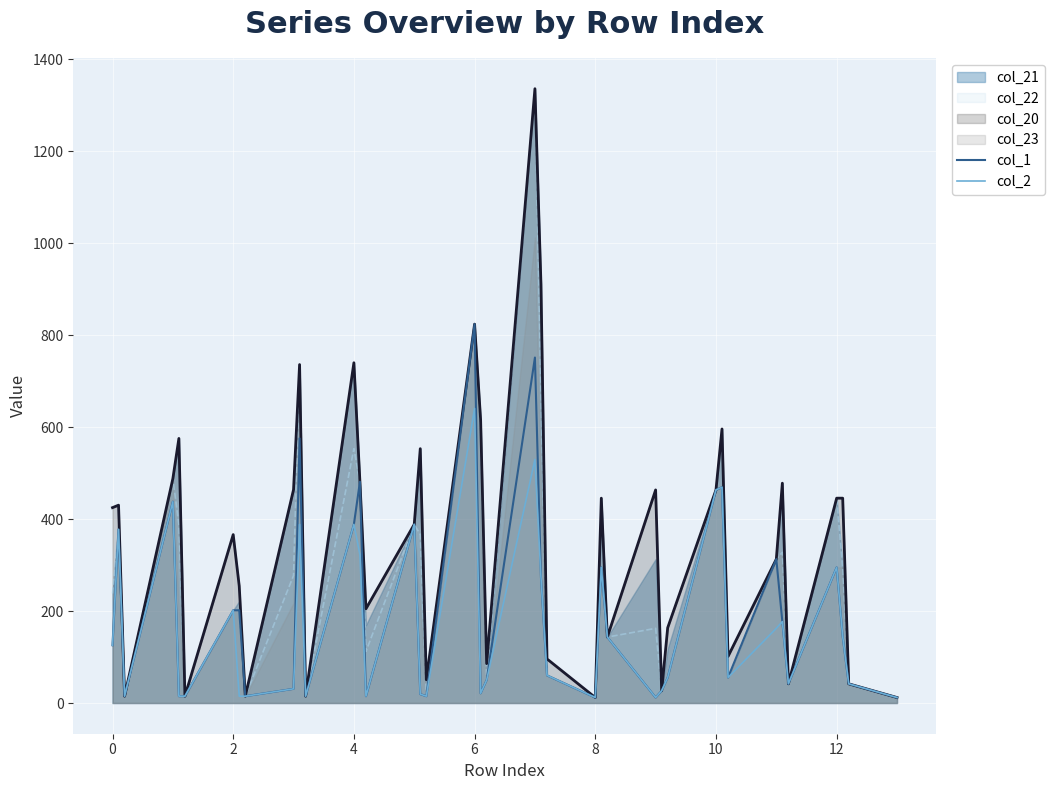

True or false: col_2 and col_1 intersect in this chart.

False